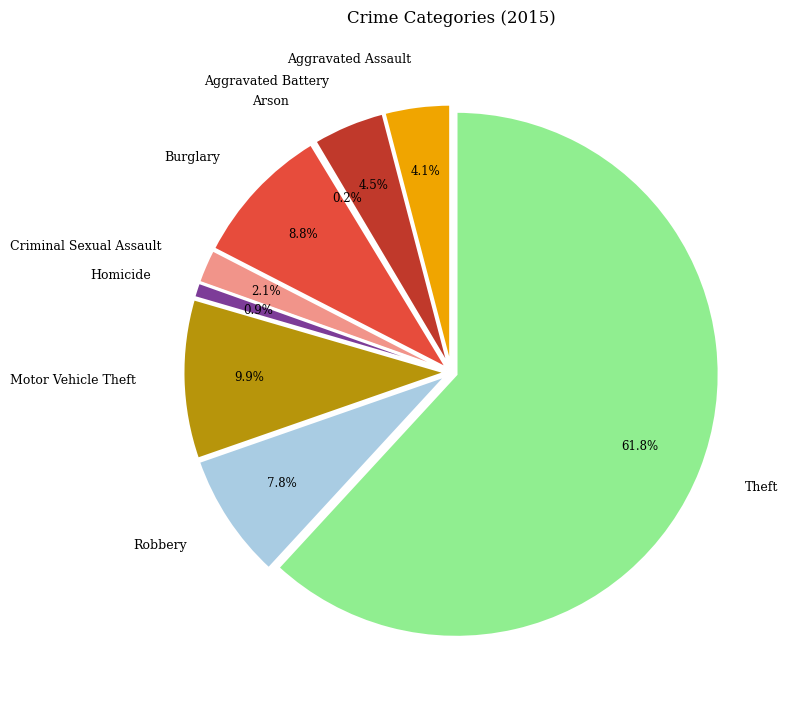

To the nearest percent, what is the average slice percentage?

11%